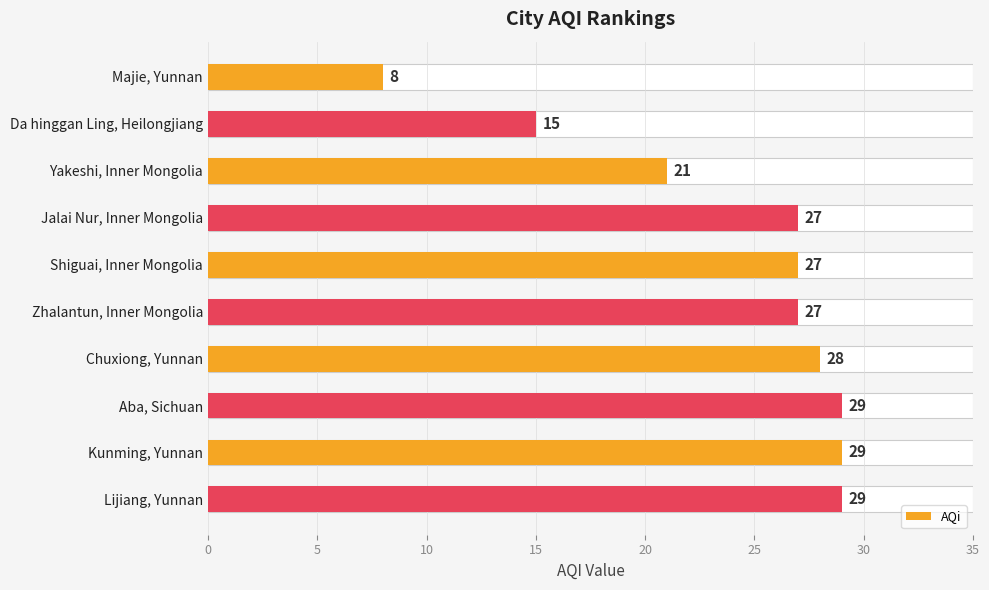

True or false: the data shows 2 at Majie, Yunnan.

False